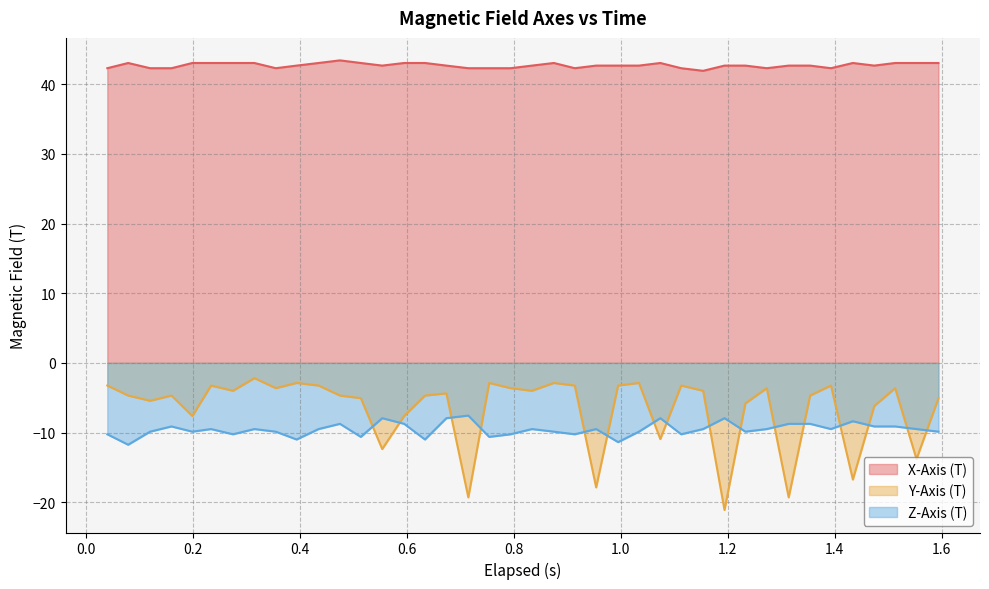

Rank the series by their maximum value, from lowest to highest.

Z-Axis (T), Y-Axis (T), X-Axis (T)